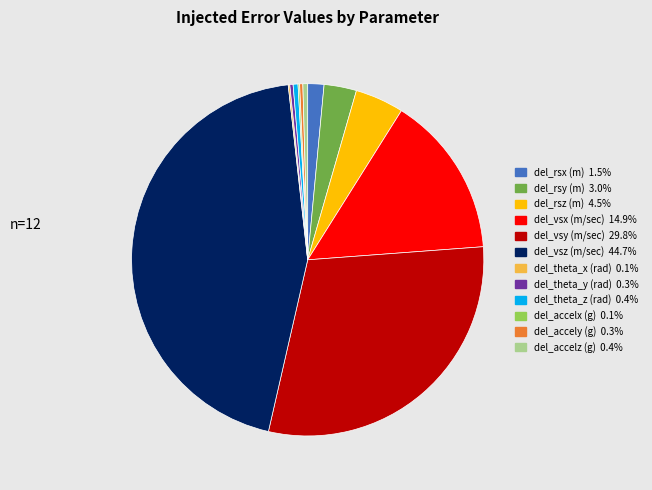

Does del_rsx (m) 1.5% account for over 50% of the chart?

No